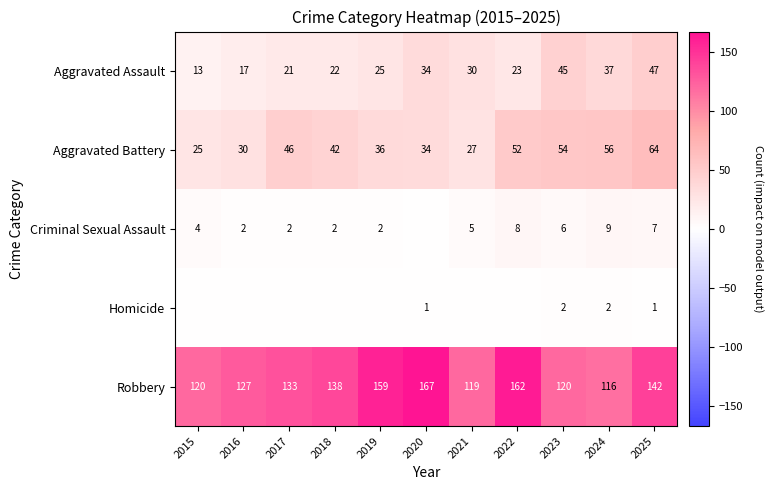

What is the difference between the highest and lowest values at 2024?

114